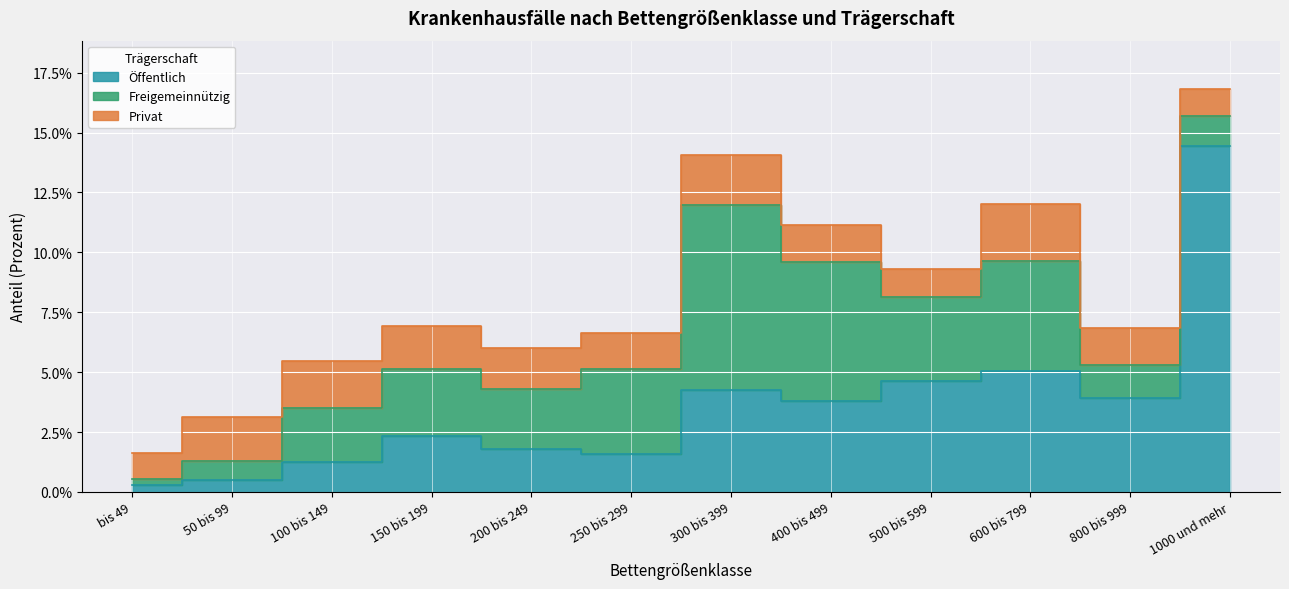

Between which two adjacent categories do Privat and Öffentlich first intersect?

100 bis 149 and 150 bis 199